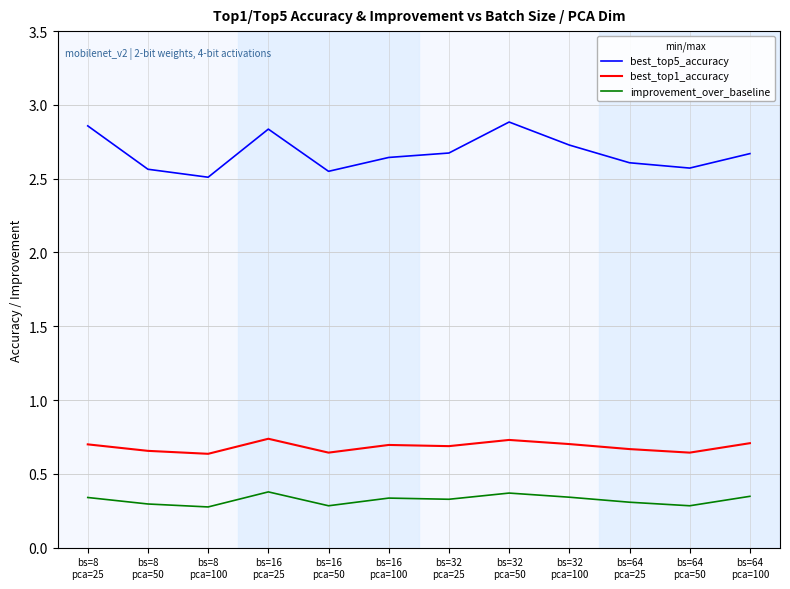

Which series has the largest total across all categories?

best_top5_accuracy